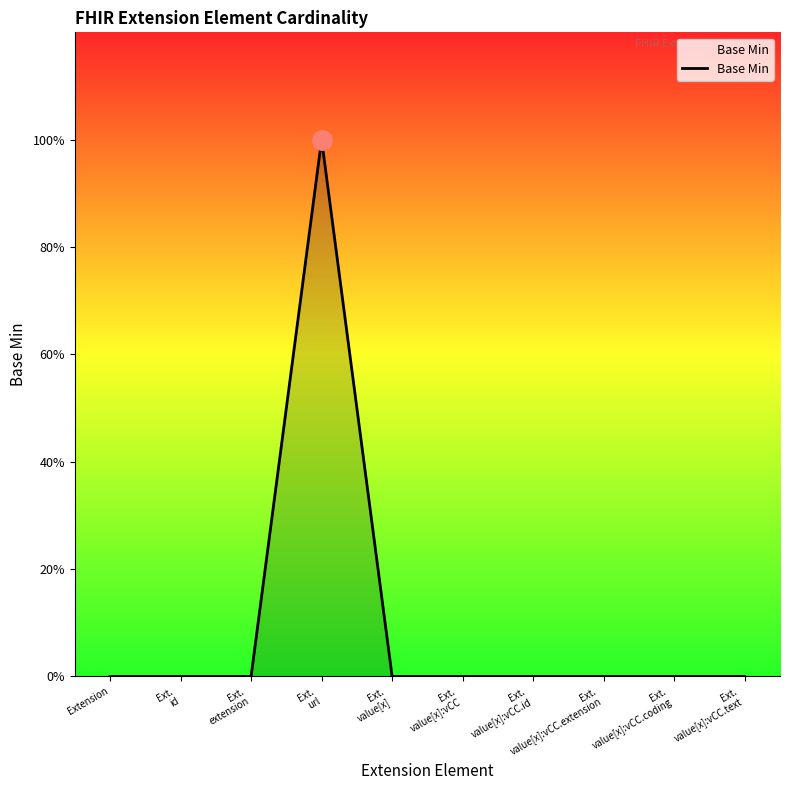

Rank the categories by value from lowest to highest.

Extension, Ext.
id, Ext.
extension, Ext.
value[x], Ext.
value[x]:vCC, Ext.
value[x]:vCC.id, Ext.
value[x]:vCC.extension, Ext.
value[x]:vCC.coding, Ext.
value[x]:vCC.text, Ext.
url